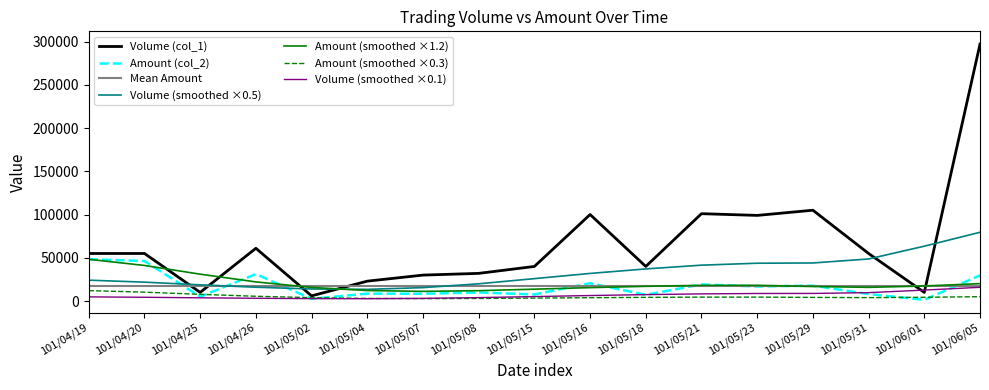

Is the value of Amount (smoothed ×0.3) at 101/06/01 greater than the value of Amount (col_2) at 101/05/23?

No